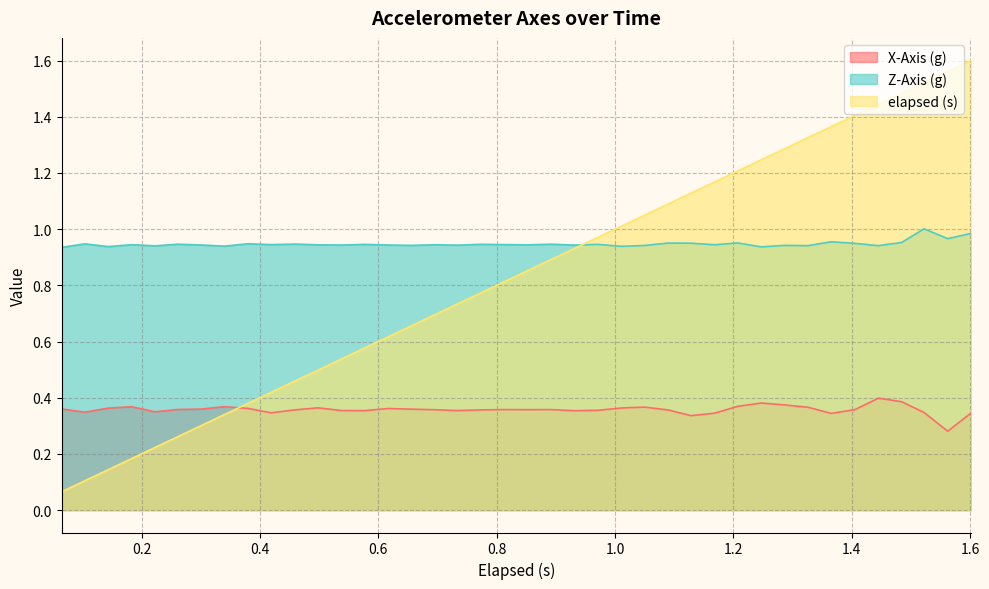

Rank the series by their maximum value, from highest to lowest.

elapsed (s), Z-Axis (g), X-Axis (g)